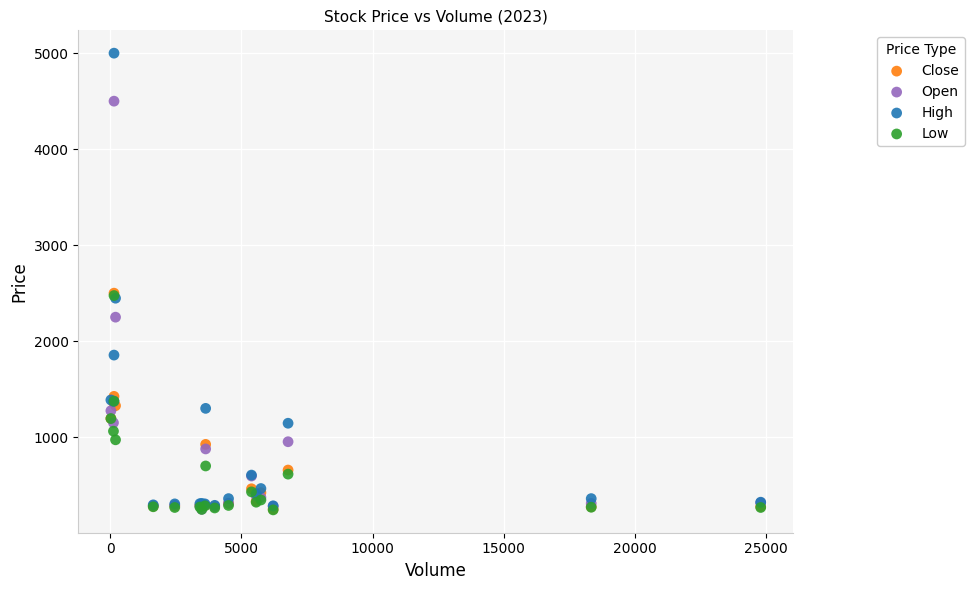

What are all the series names shown in the legend?

Close, Open, High, Low